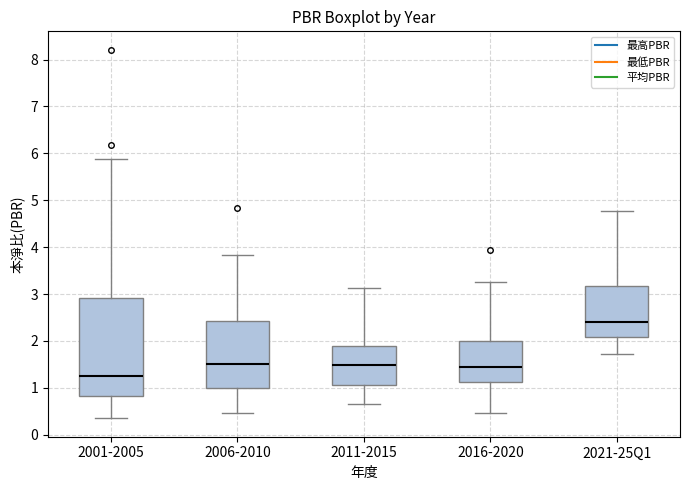

Which box is the tallest, from its lower edge to its upper edge?

2001-2005